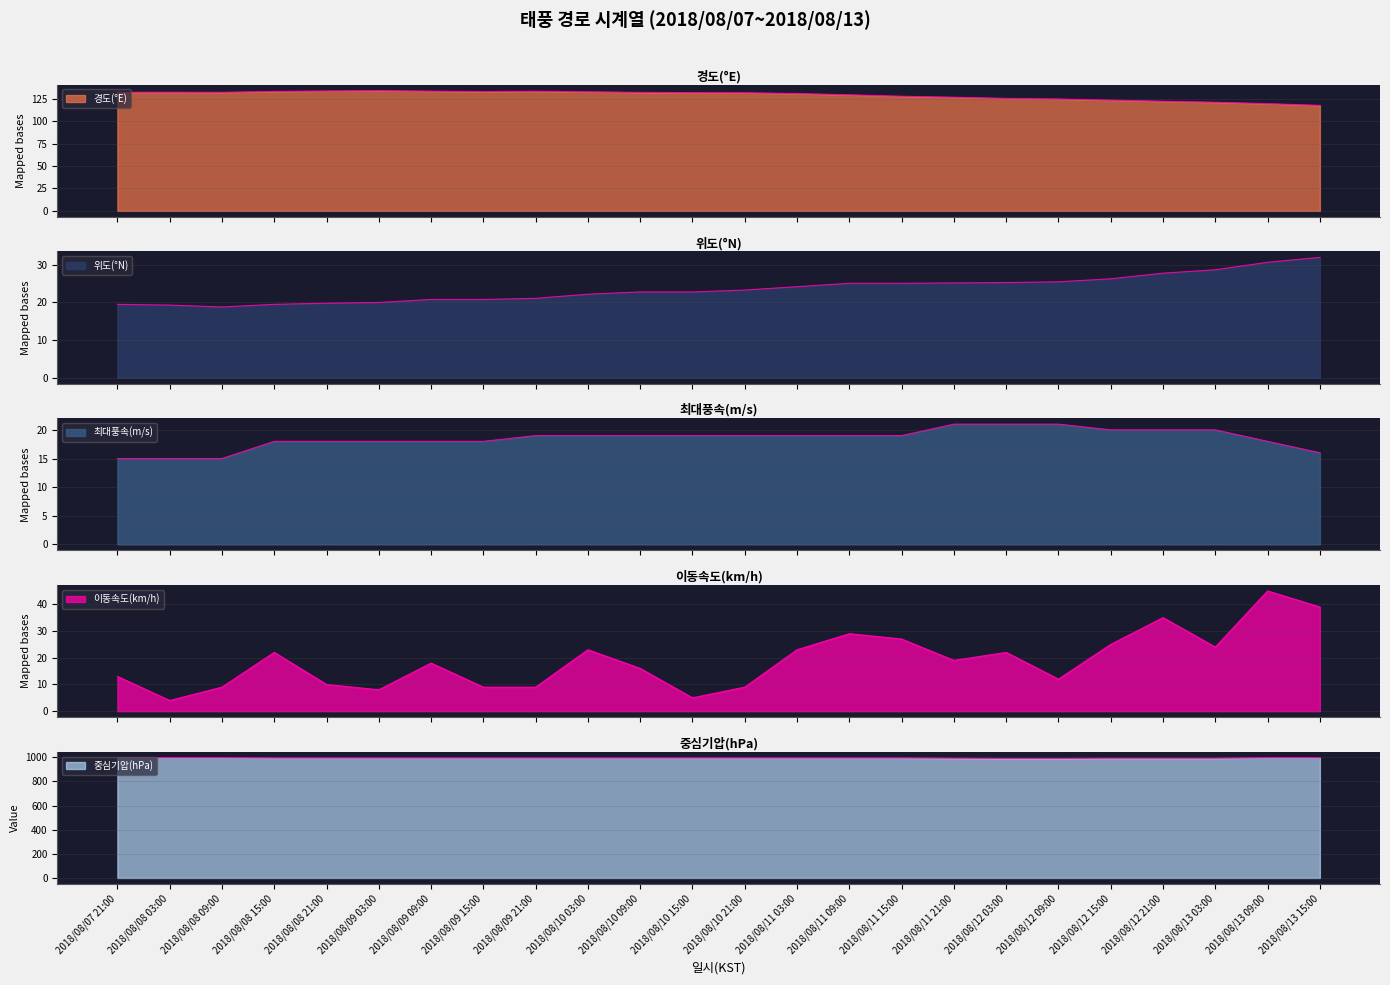

What is the difference between the maximum and minimum values in the 최대풍속(m/s) series?

6.0